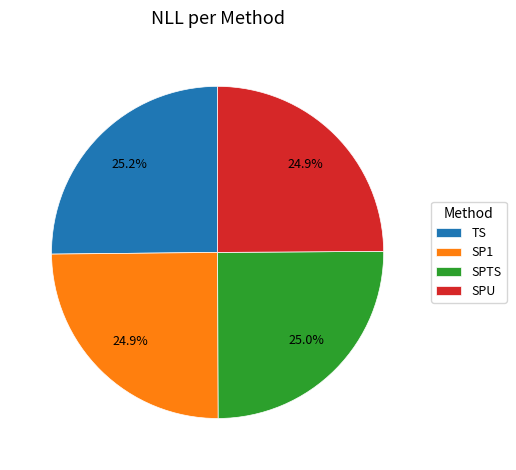

How much of the chart is everything except SP1?

75.1%